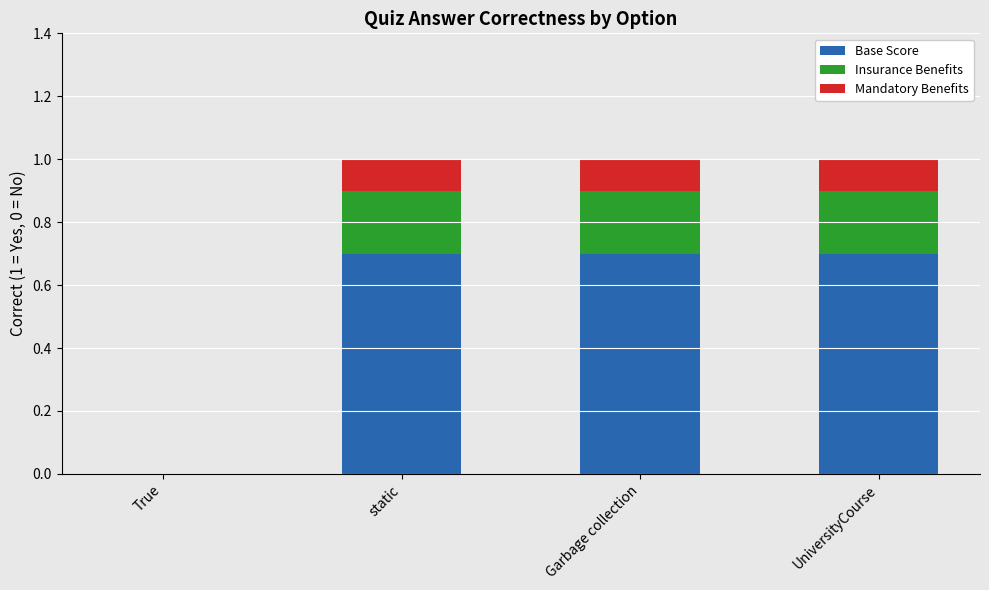

The value of Base Score at True is -0.2. True or false?

False